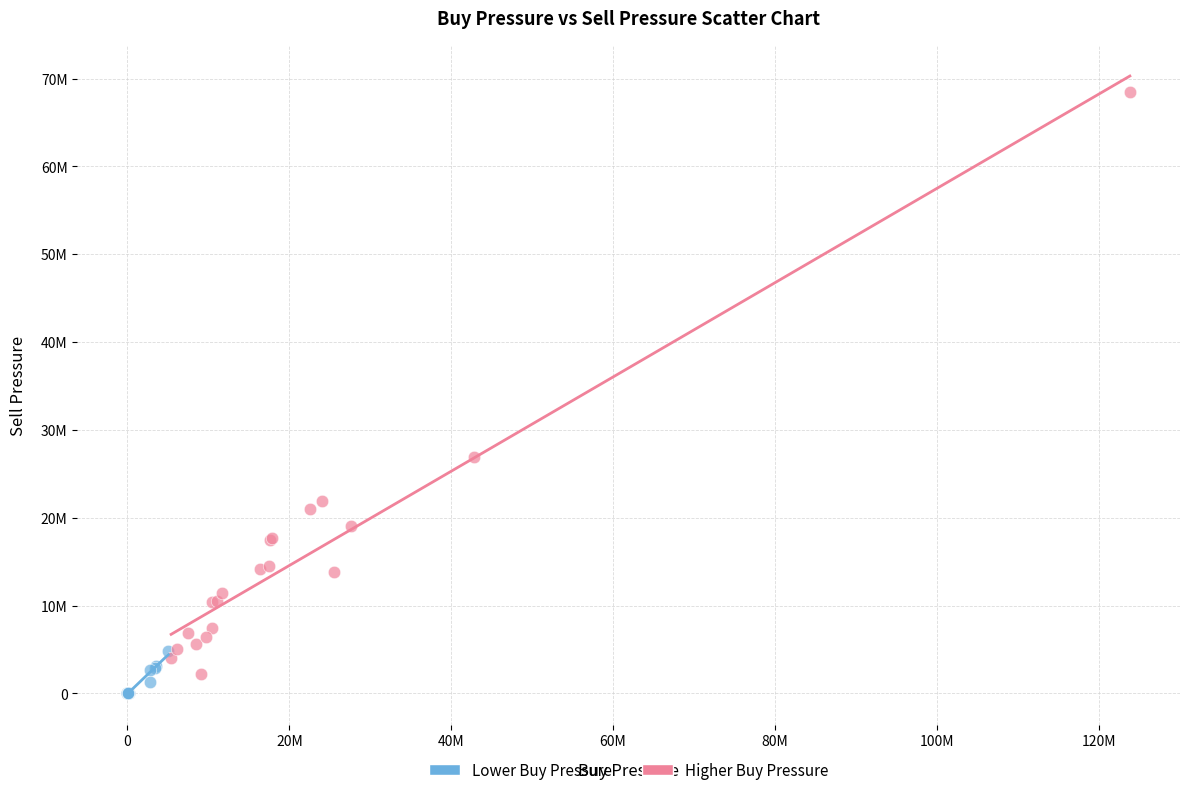

What are all the series names shown in the legend?

Lower Buy Pressure, Higher Buy Pressure